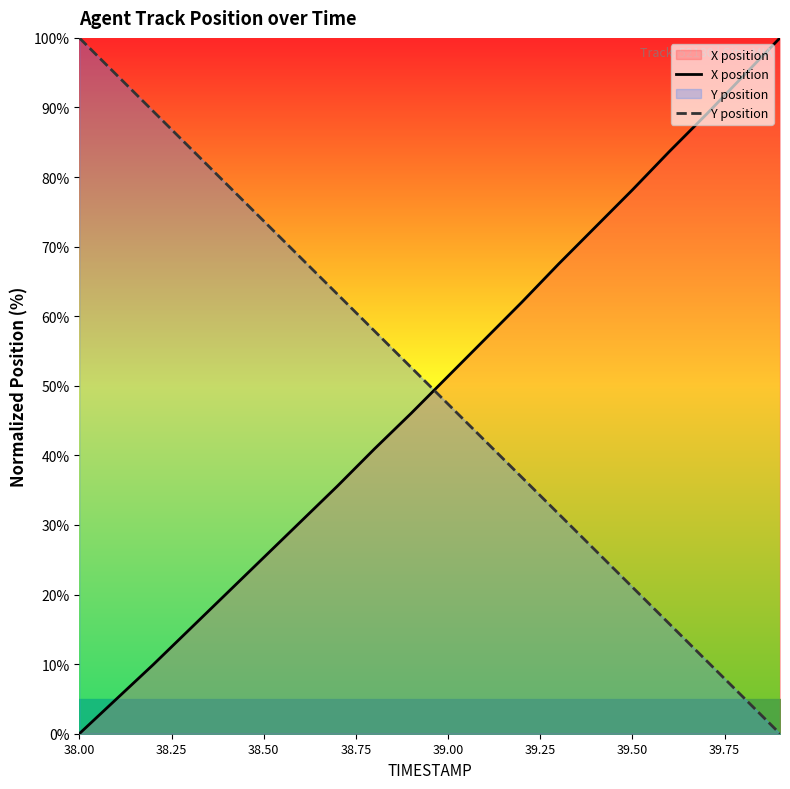

How many intersections are there between Y position and X position?

1